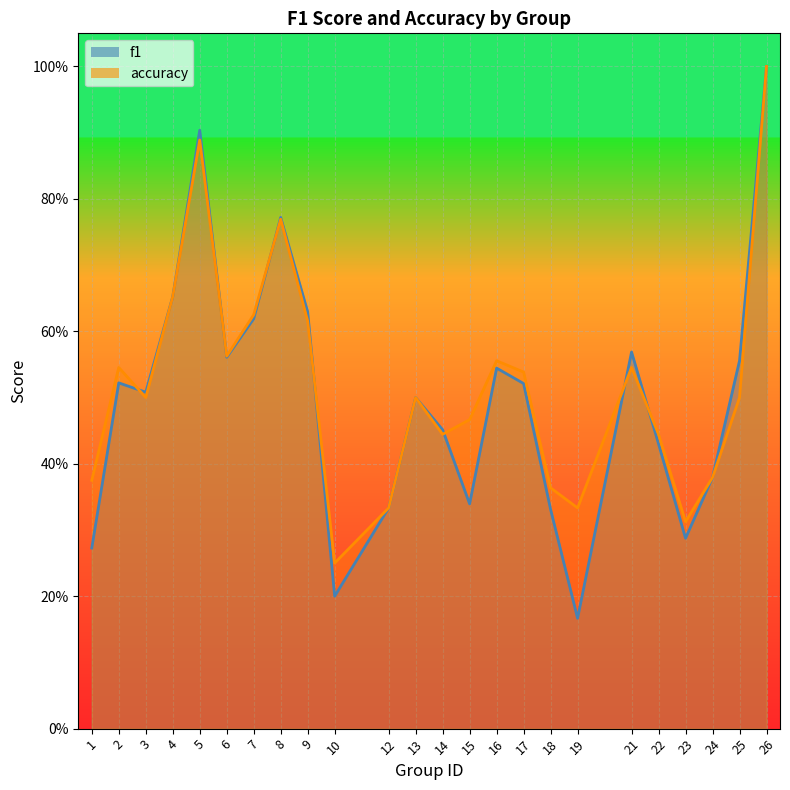

What are all the series names shown in the legend?

f1, accuracy